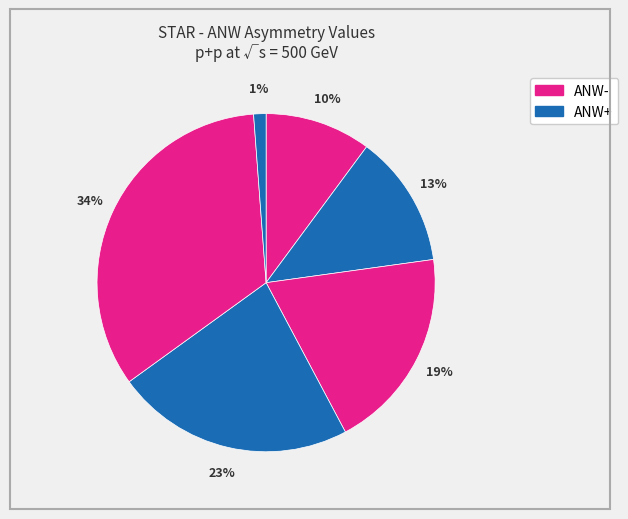

How many slices are in this pie chart?

6